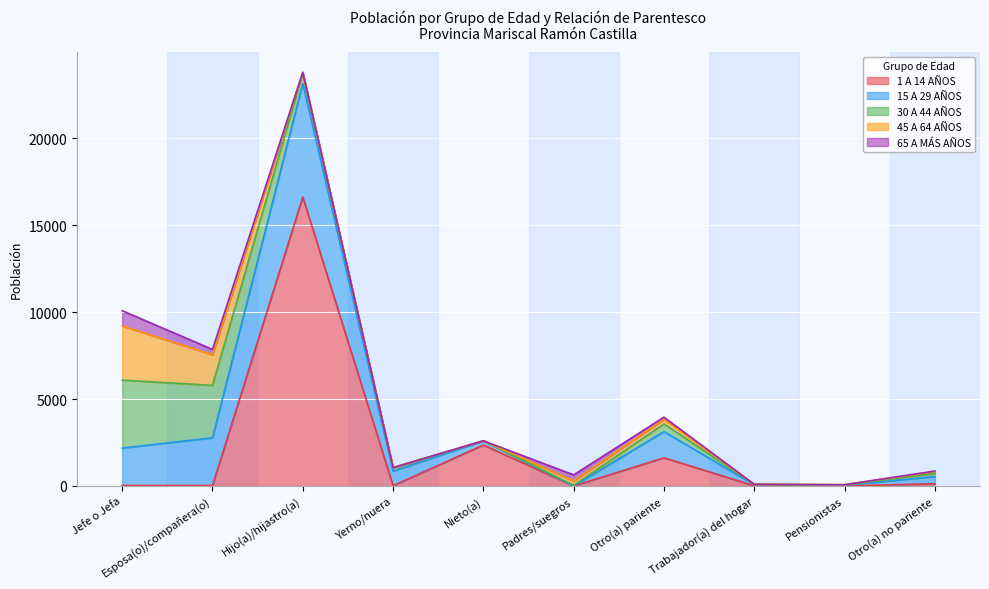

At which category is the sum across all series the highest?

Hijo(a)/hijastro(a)